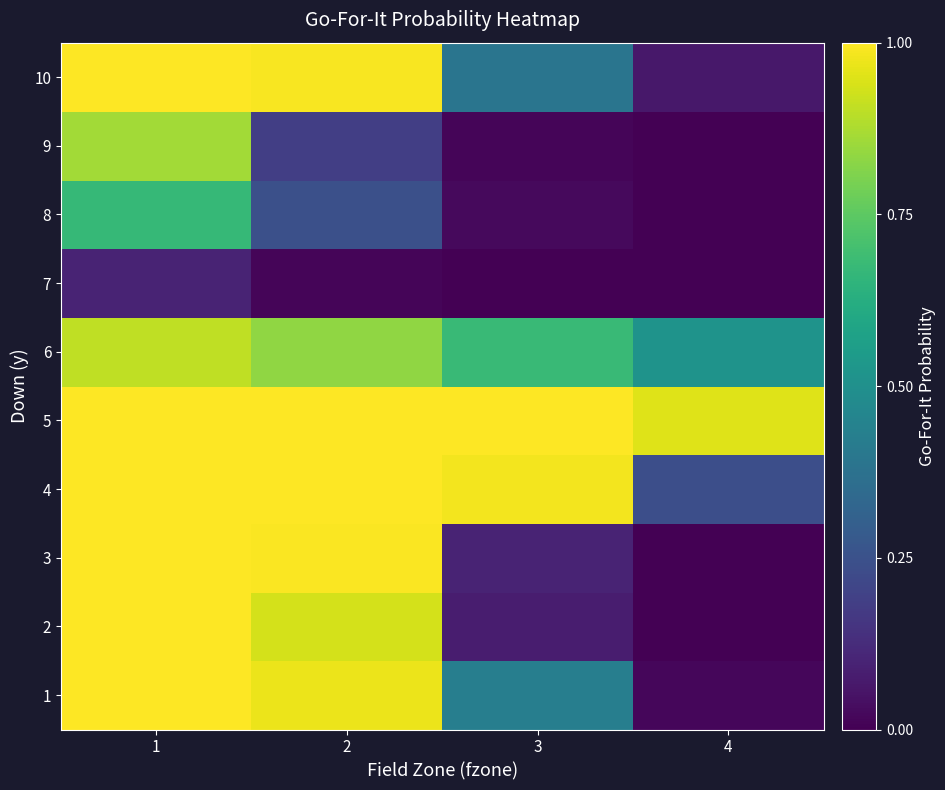

At 1, list the series in order from largest to smallest.

1, 3, 4, 5, 10, 2, 6, 9, 8, 7